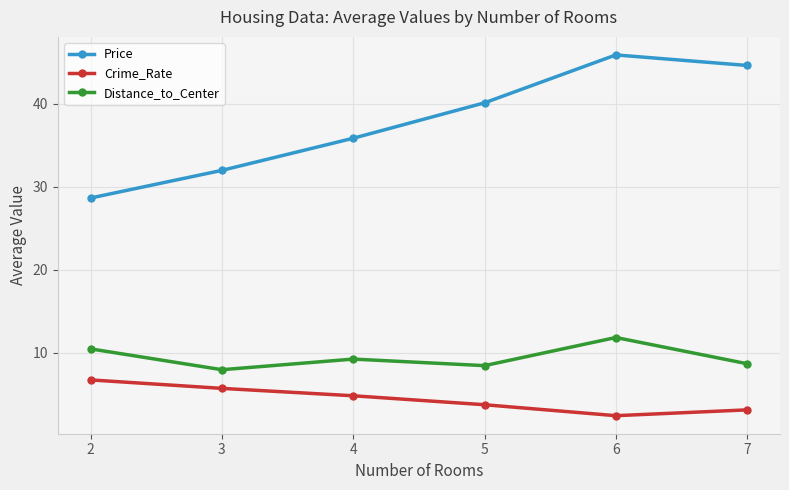

At which category is the sum across all series the highest?

6